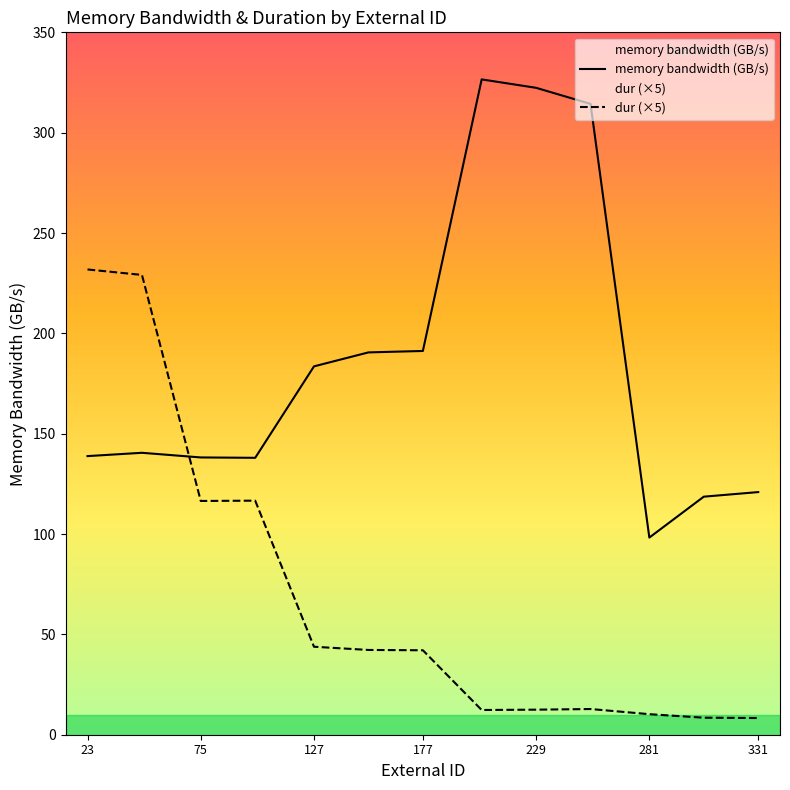

How many times do memory bandwidth (GB/s) and dur (×5) cross each other?

1